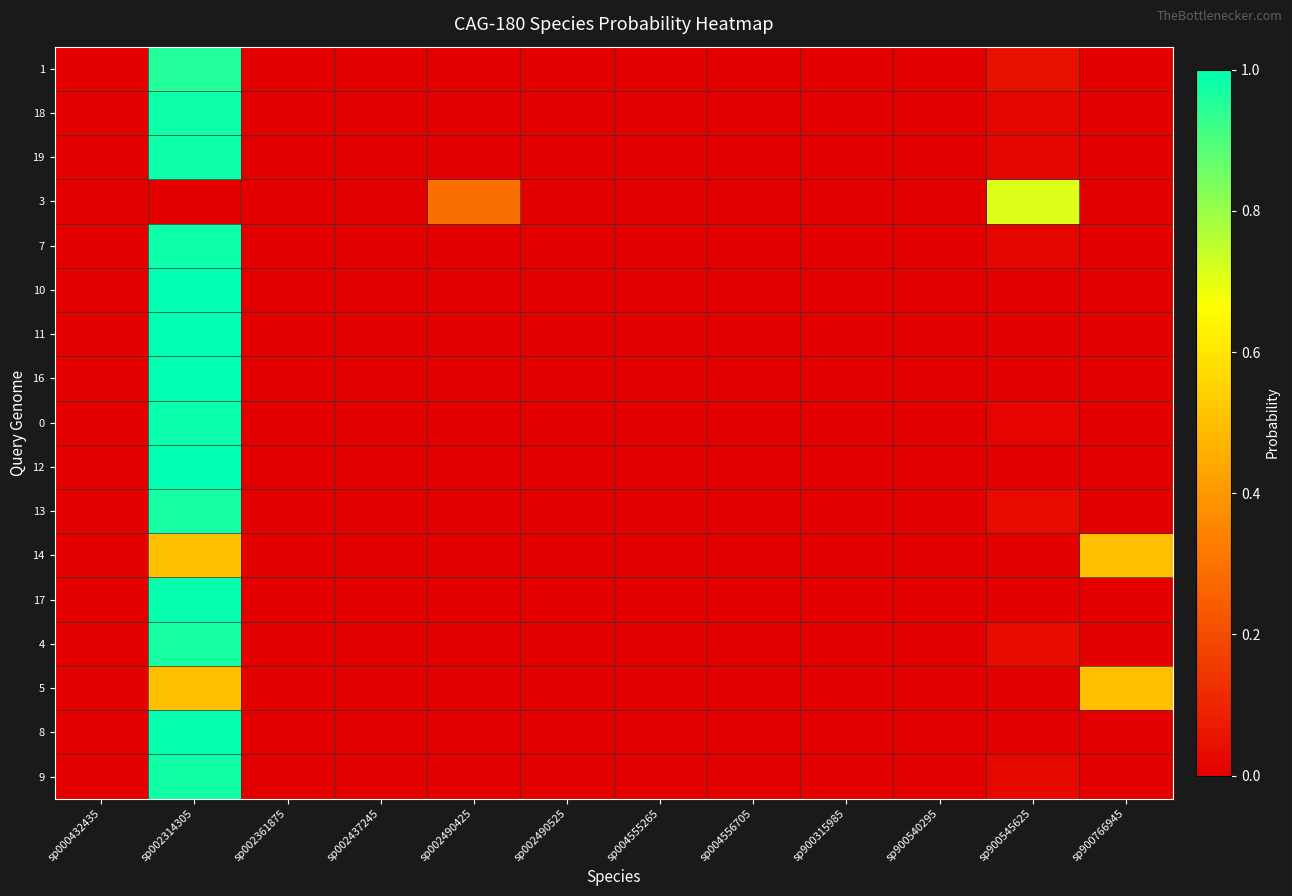

Between sp002437245 and sp900545625, which series saw the biggest shift?

3